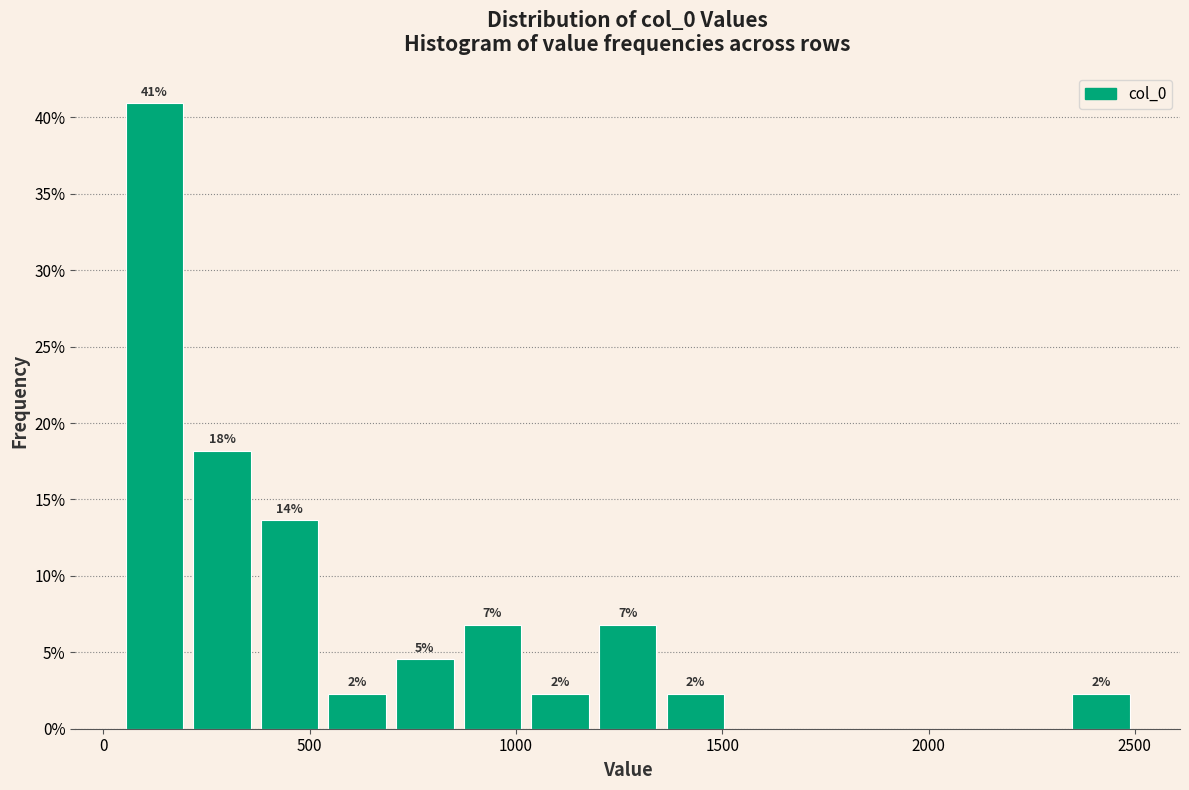

Around what value on the x-axis is the tallest bar? Give the approximate position of its centre, as read against the axis.

100